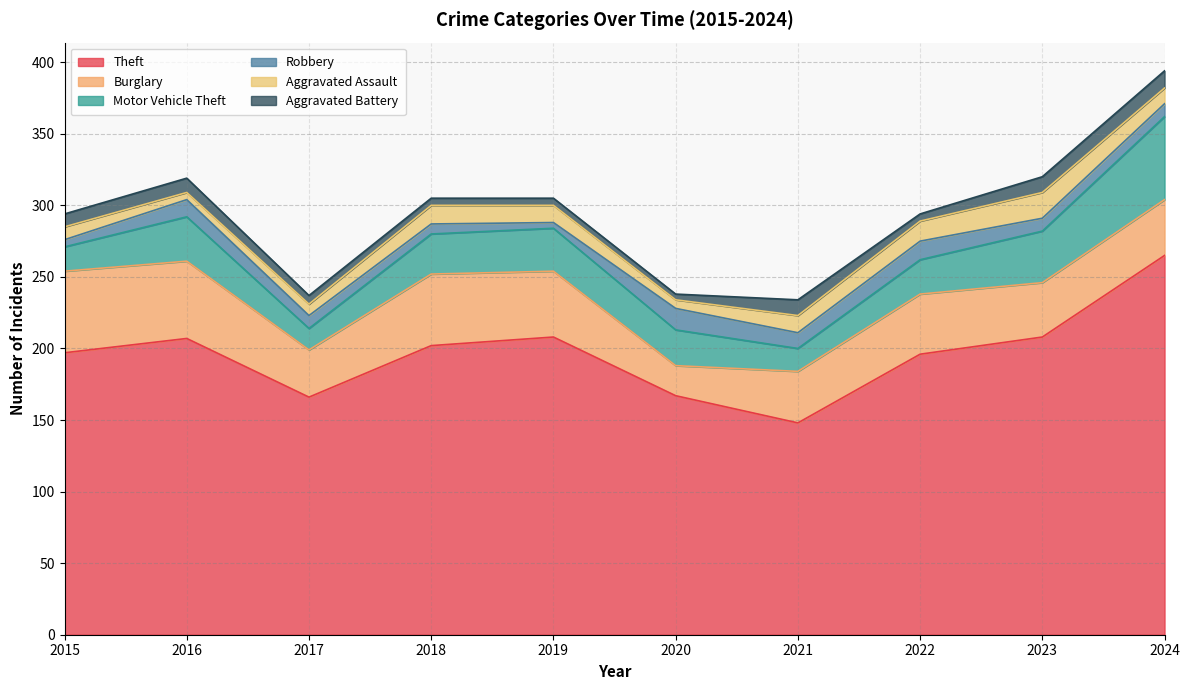

What is the minimum value shown in the chart?

4